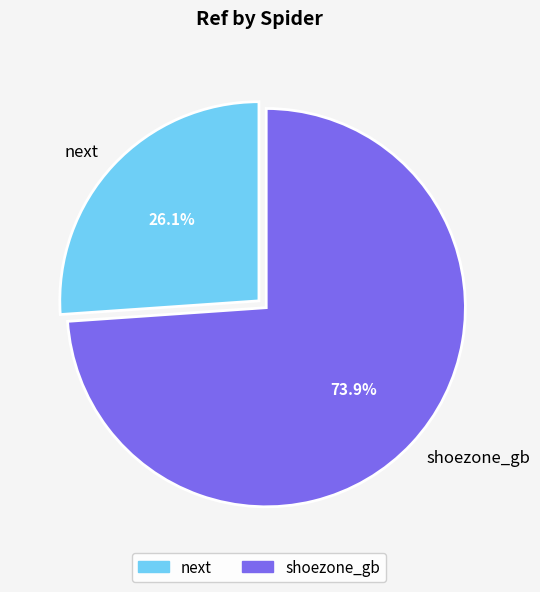

How much of the chart is everything except next?

73.9%